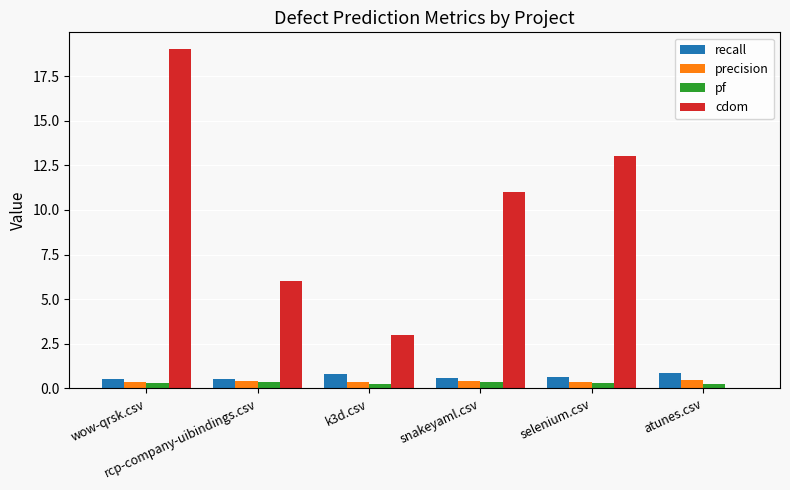

How many groups of bars are there?

6